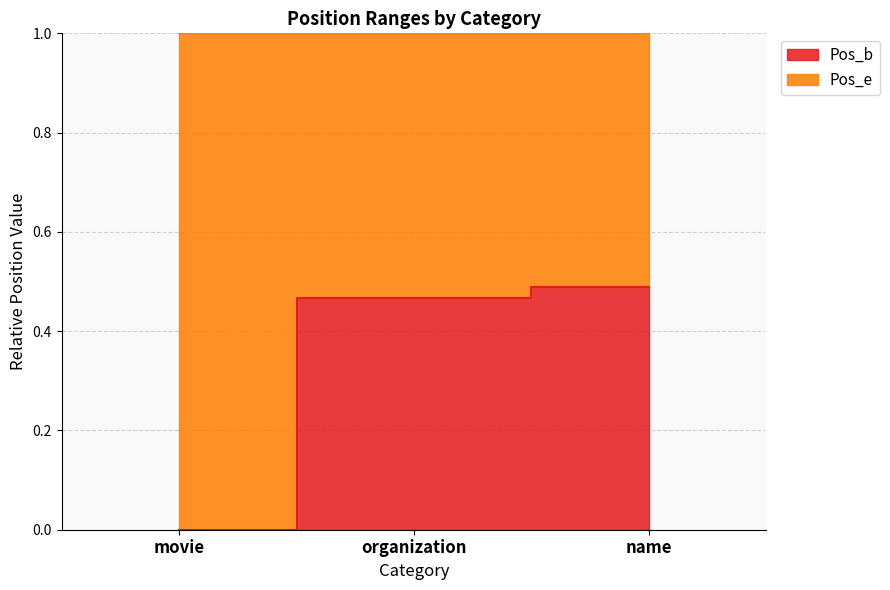

Count the number of values greater than 0.

2